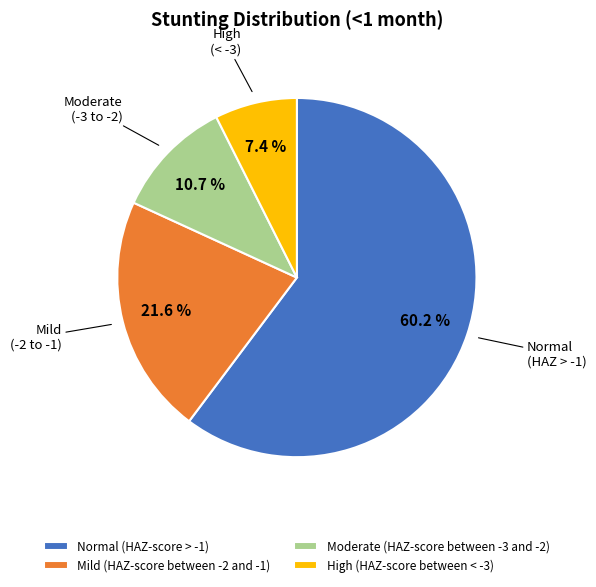

To the nearest percent, what percentage of the pie is Normal (HAZ-score > -1)?

60%